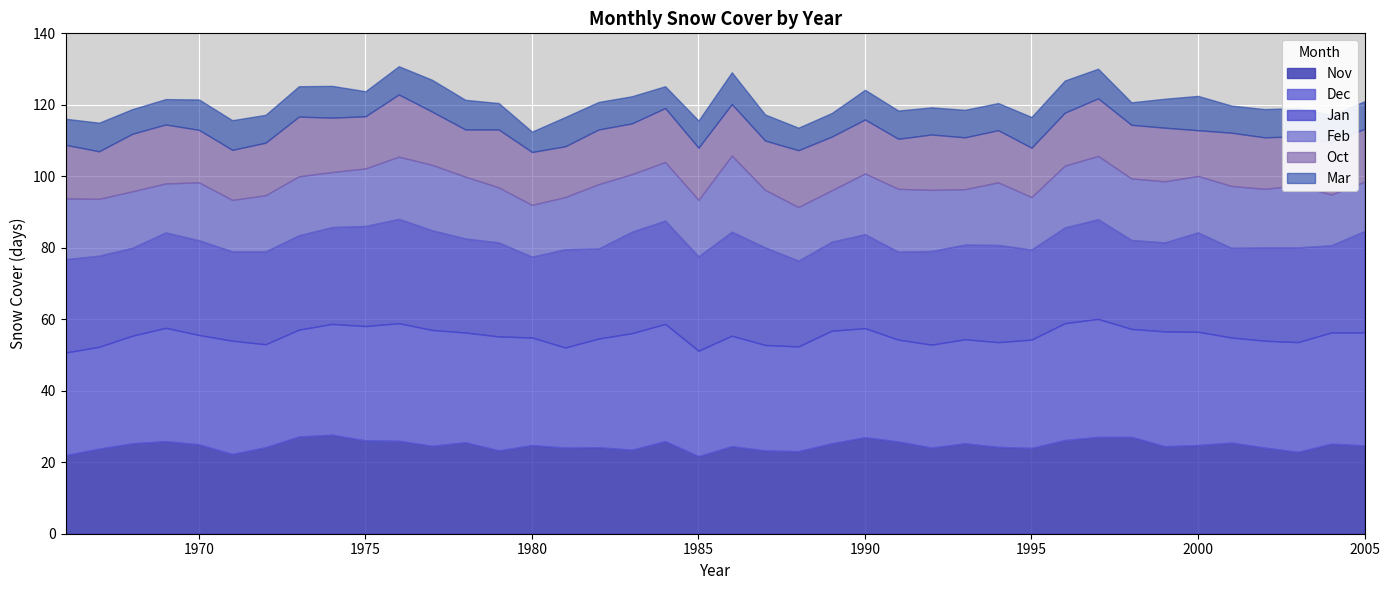

What is the difference between the Oct values at 1981 and 1973?

2.5